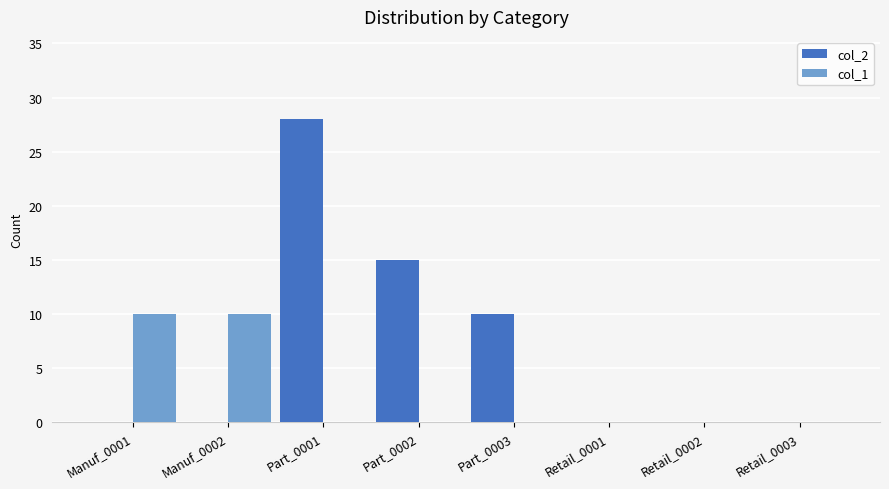

What is the total value across all series at Part_0003?

10